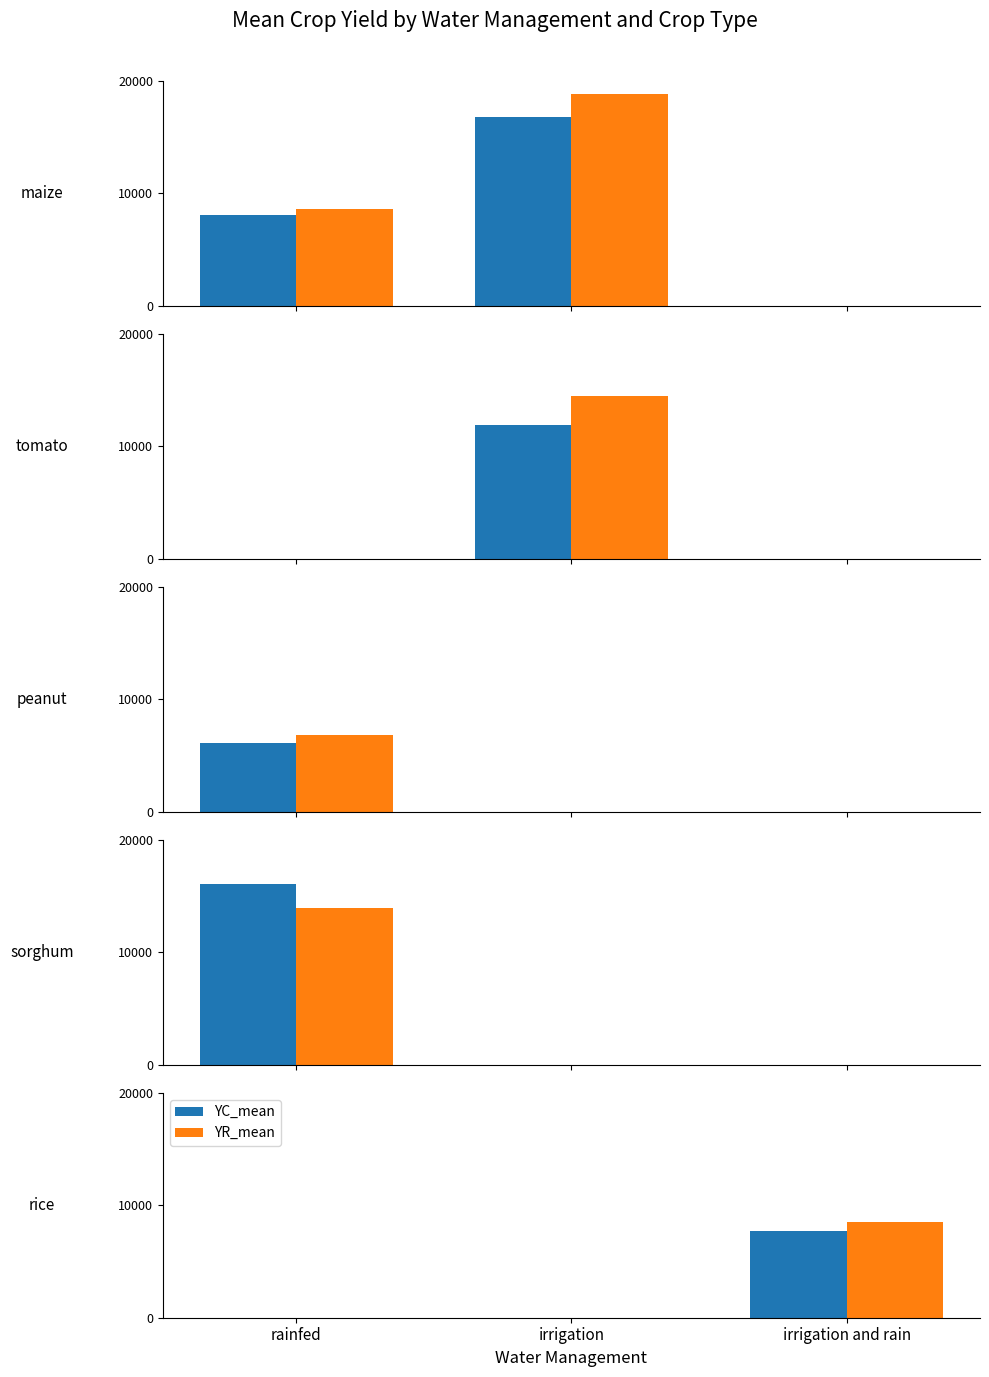

What is the label of the 3rd bar from the left?

irrigation and rain